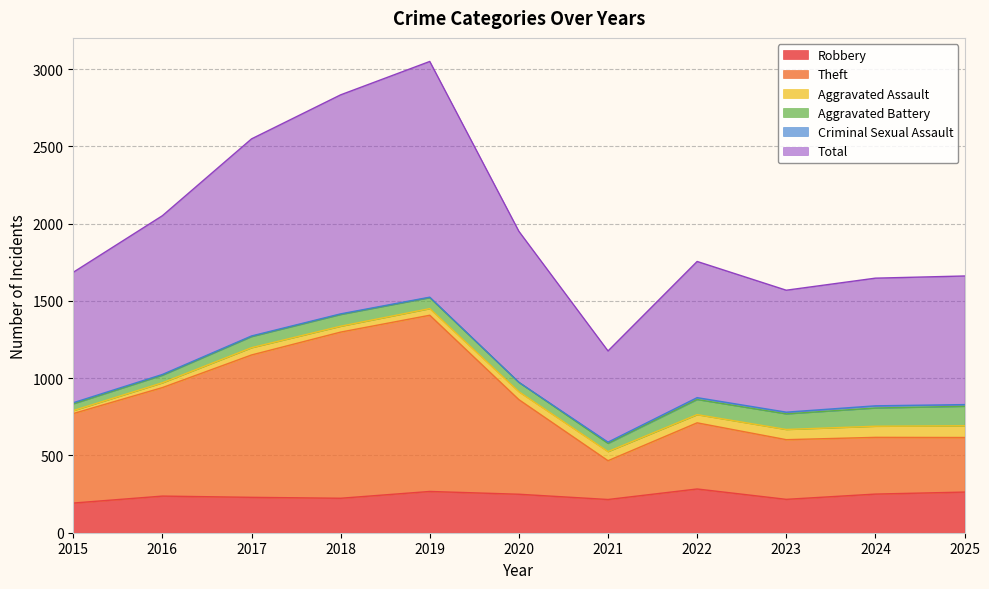

The value of Robbery at 2019 is 267. True or false?

True